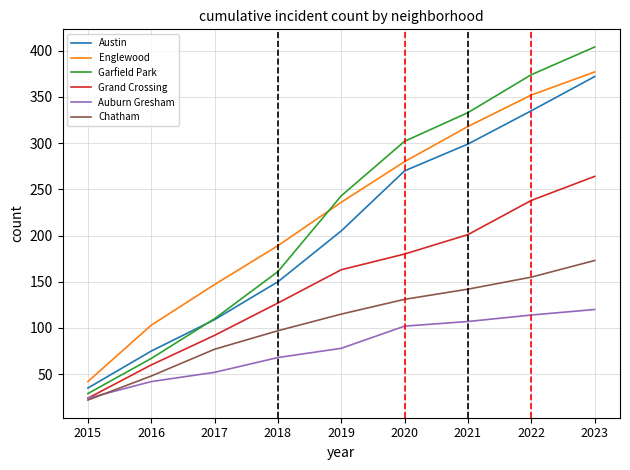

The value of Chatham at 2019 is 27. True or false?

False